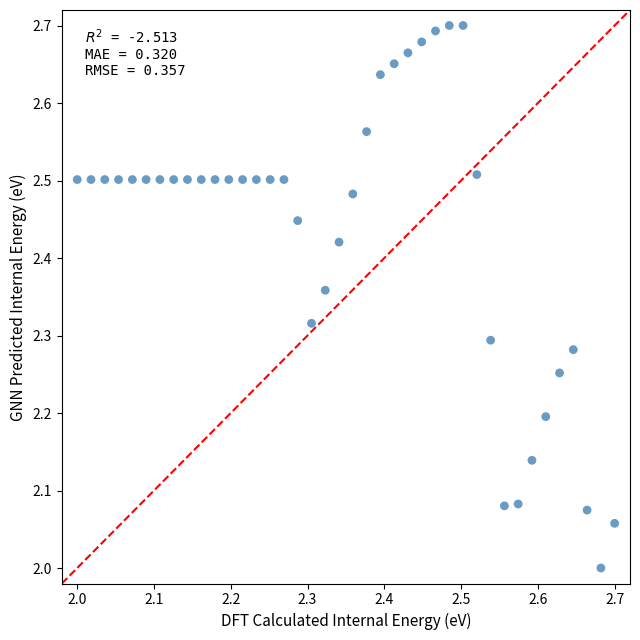

What is the range of X values (max minus min)?

0.7